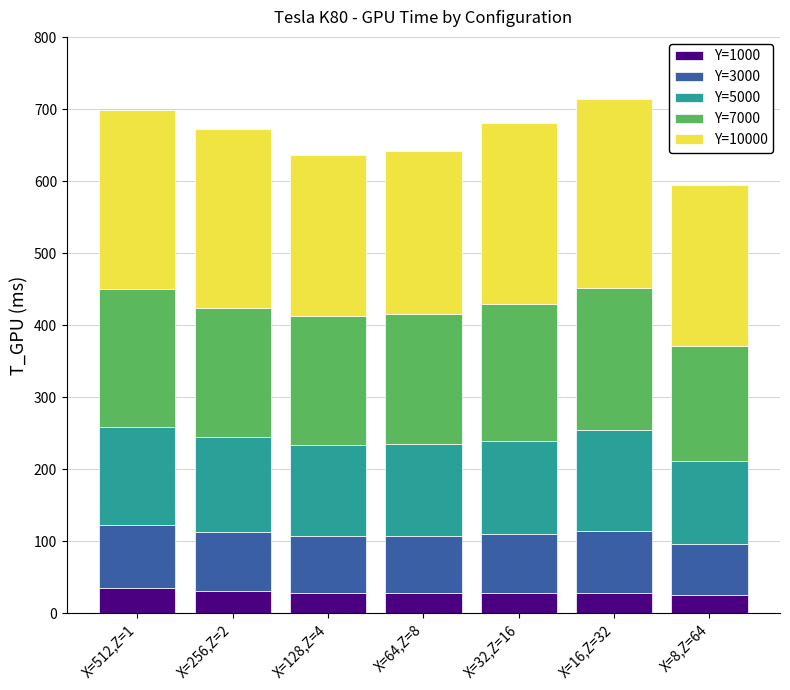

How many series are shown in this chart?

5